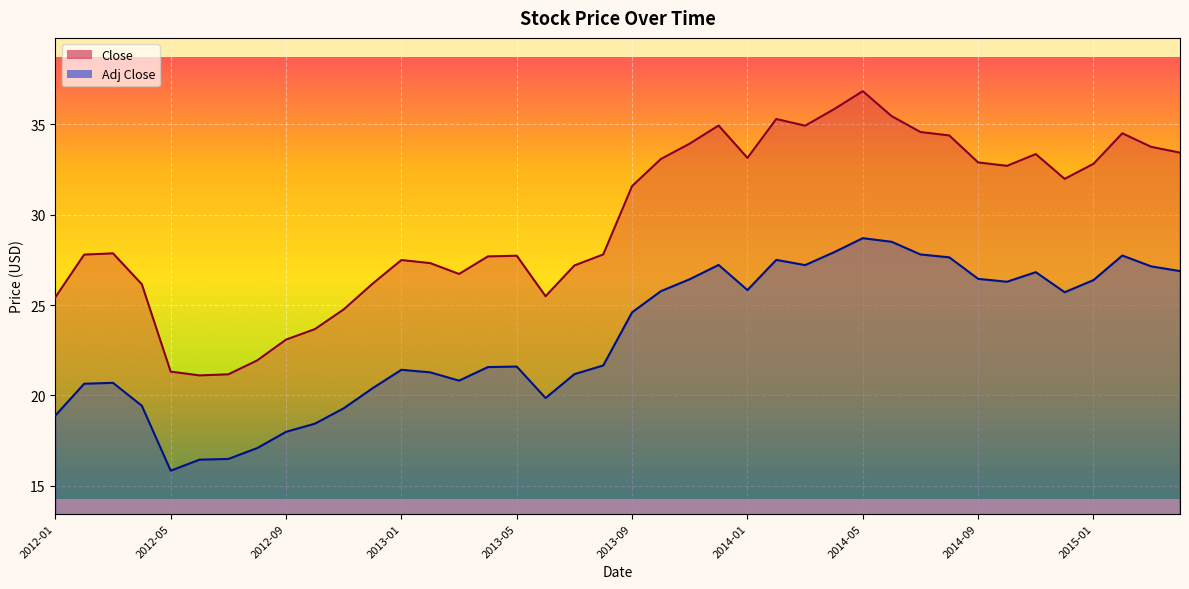

Which category has the lowest value across all series?

2012-05